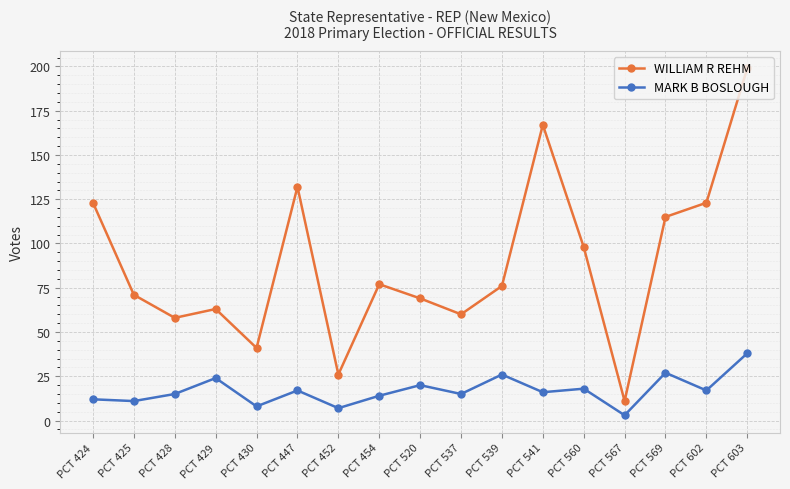

What is the value of the WILLIAM R REHM point at the 10th from the left?

60